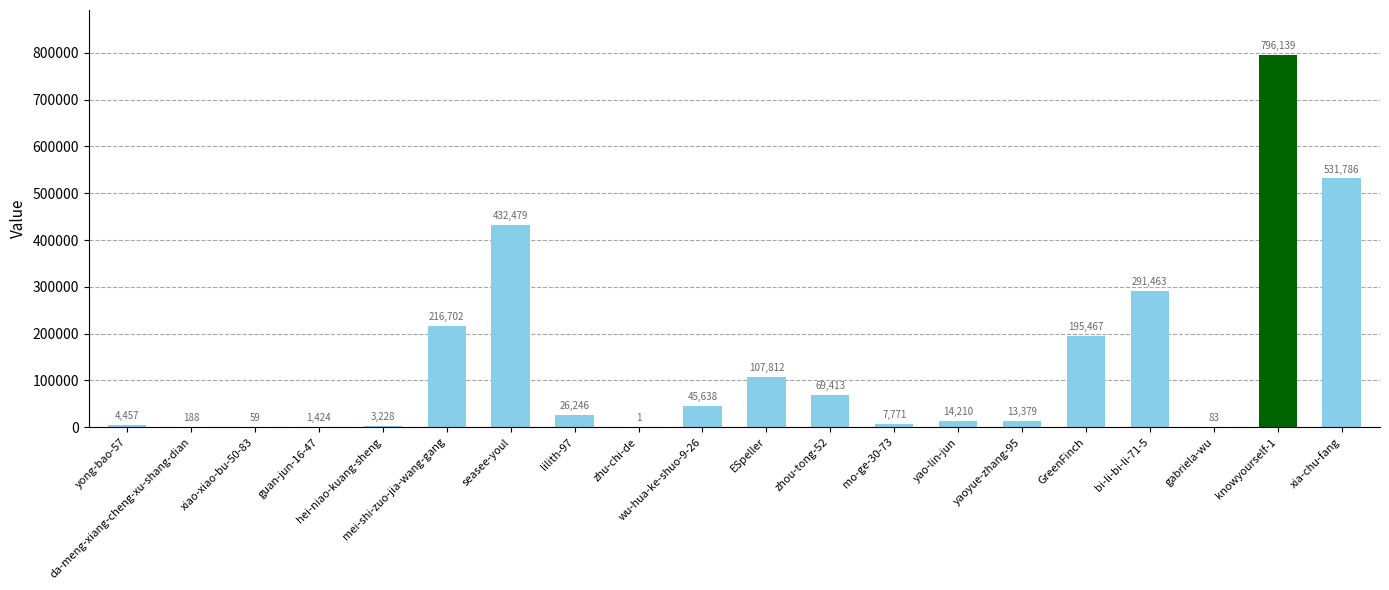

What is the sum of the values at lilith-97 and ESpeller?

134058